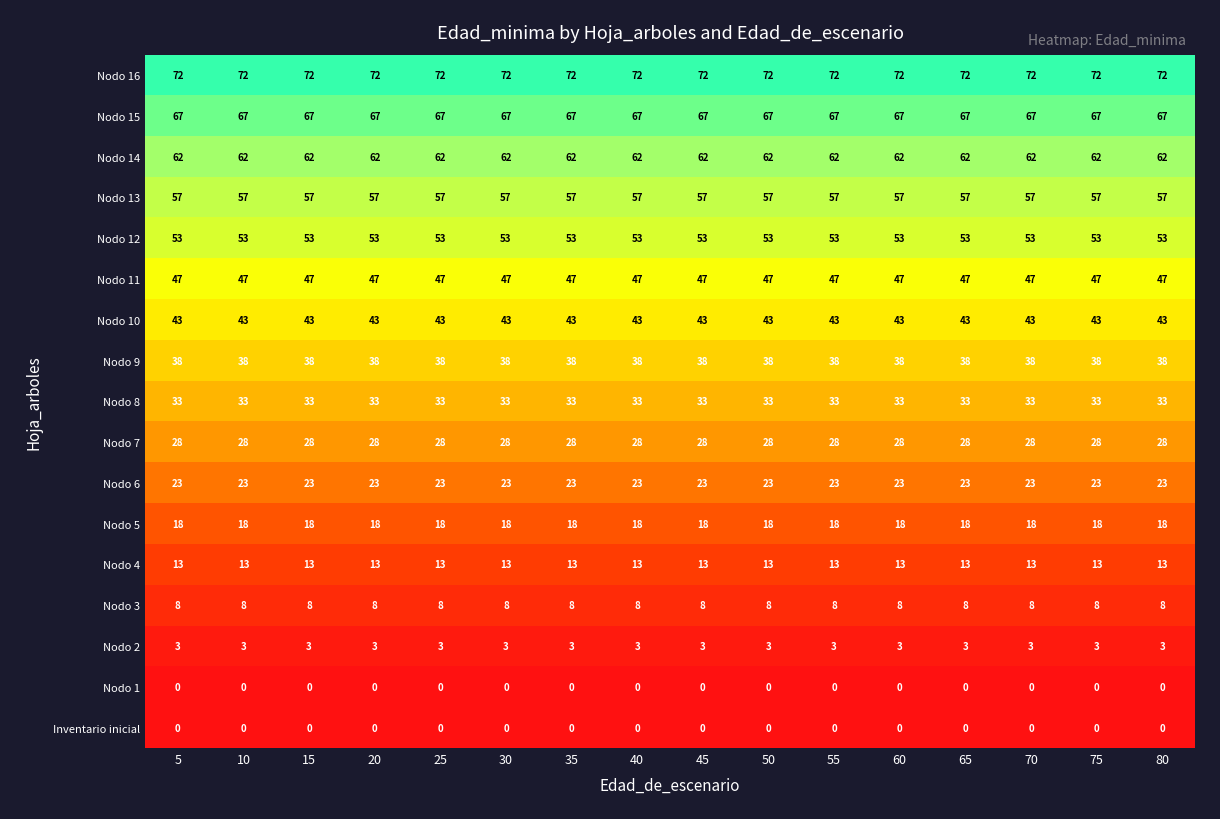

What is the spread (max minus min) of values at 40?

72